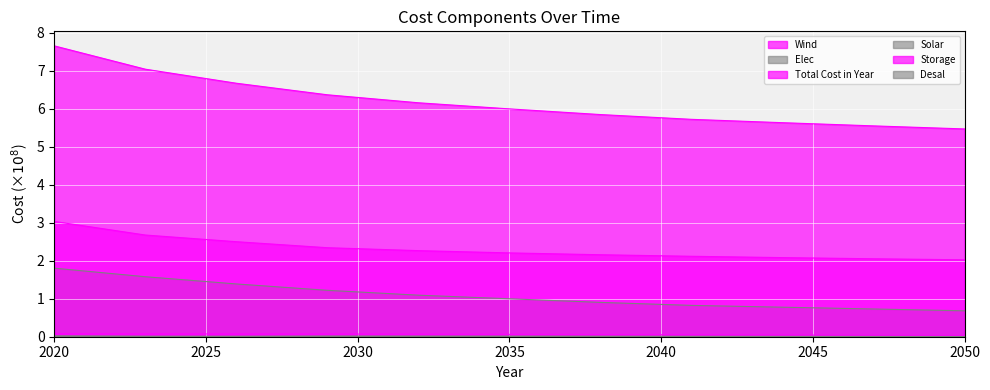

At how many categories does at least one series exceed 0?

11